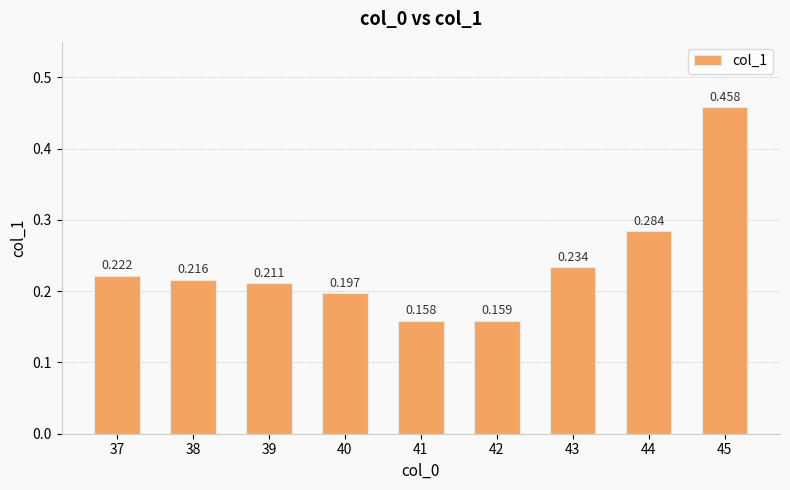

Are the bars horizontal?

No